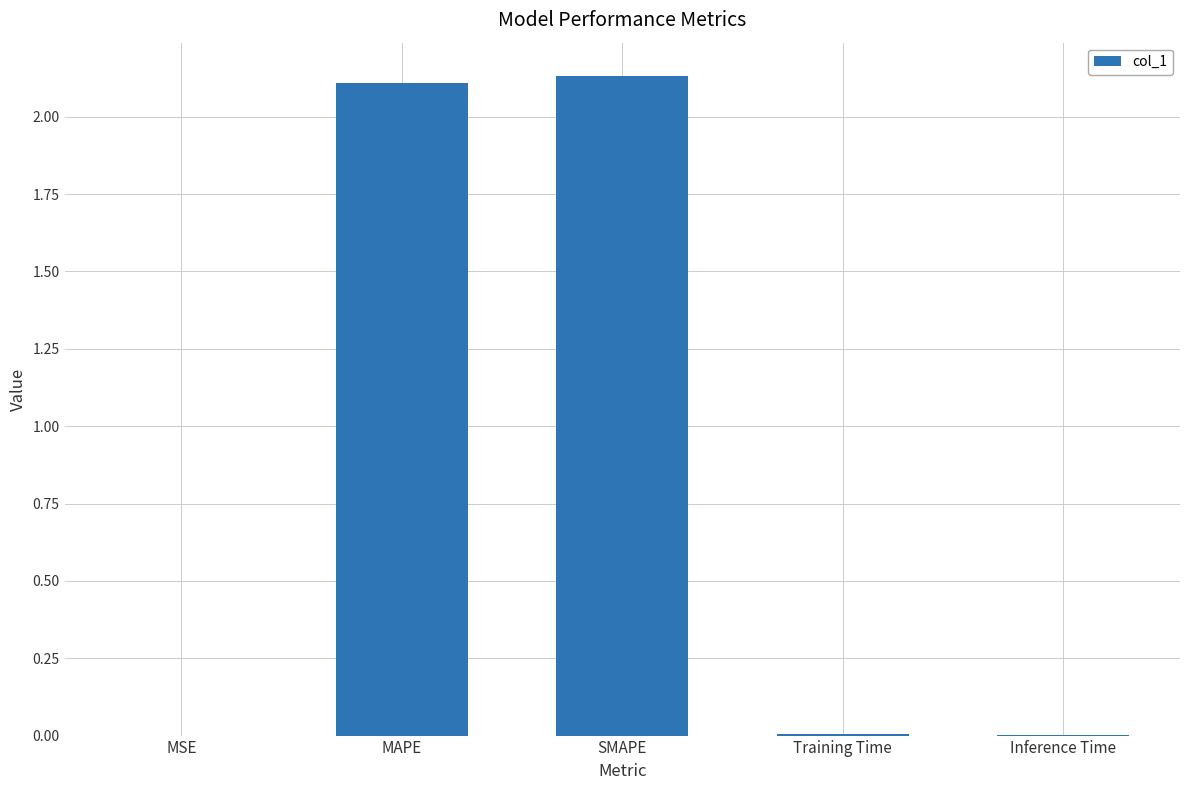

What is the sum of the values at MAPE and SMAPE?

4.2